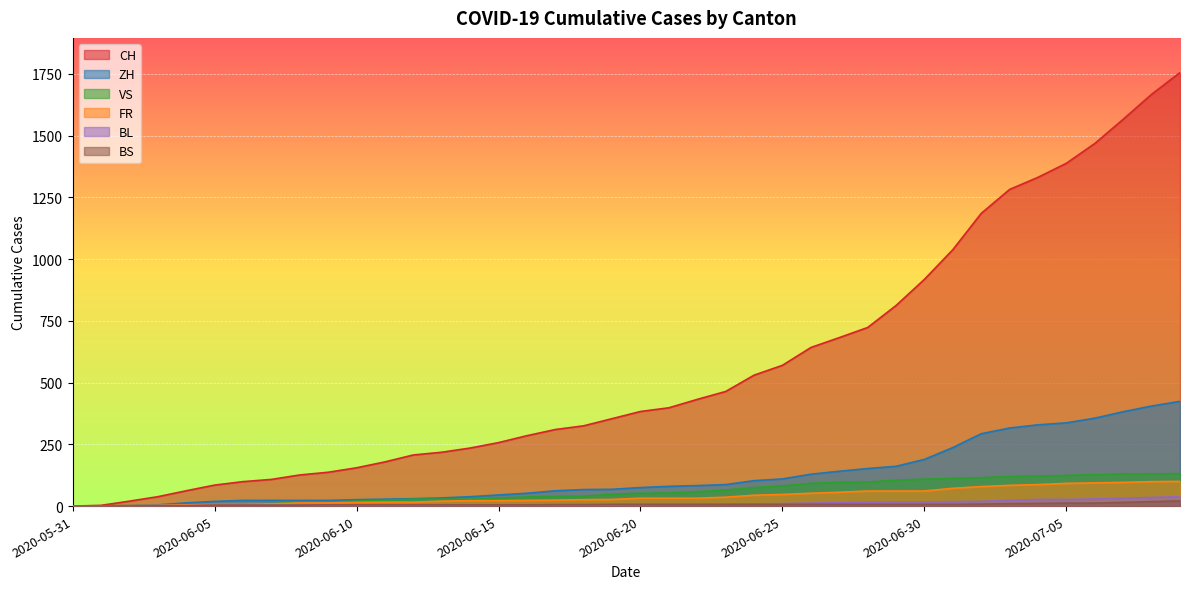

What is the difference between the highest and lowest values at 2020-06-26?

635